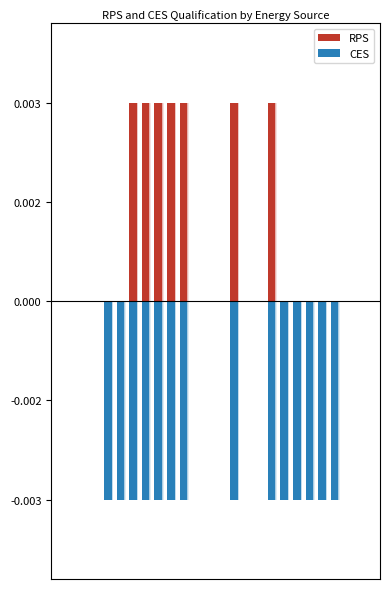

Reading right to left, what are all the values shown in this chart?

RPS: 0	0	0	0	0	0	0	1	0	0	1	0	0	0	1	1	1	1	1	0	0	0	0	0
CES: 0	0	-1	-1	-1	-1	-1	-1	0	0	-1	0	0	0	-1	-1	-1	-1	-1	-1	-1	0	0	0